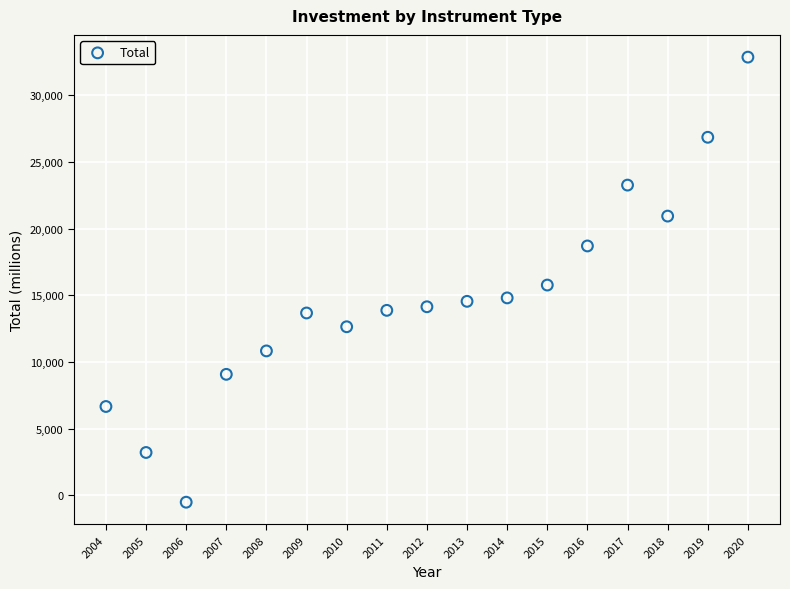

What Y value in the scatter plot is closest to 16164?

15760